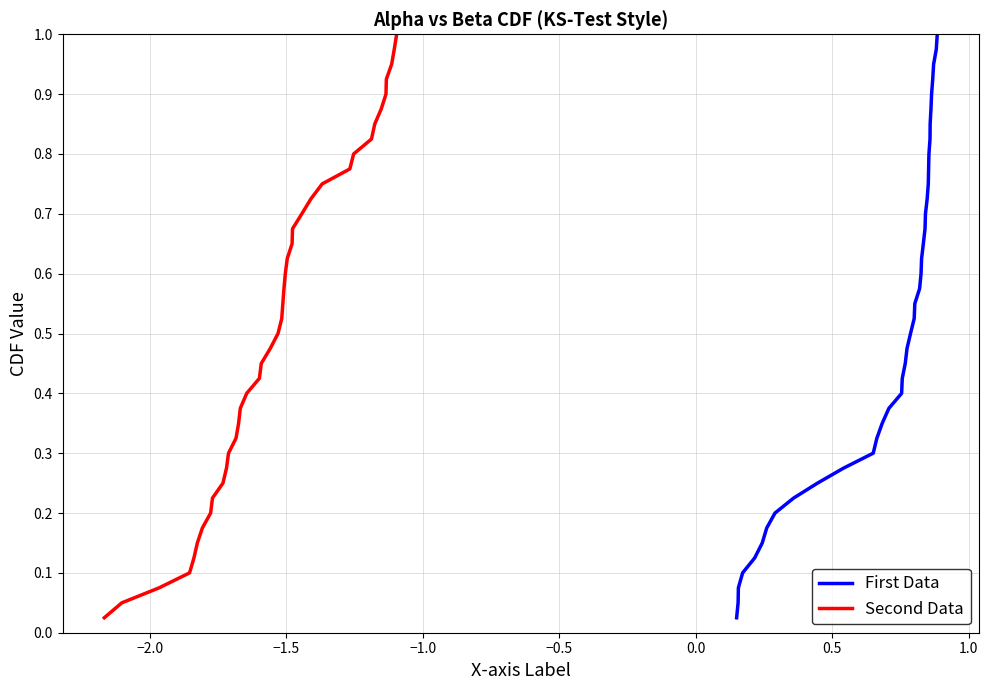

Reading right to left, transcribe all the data shown in this chart.

alpha: 1.0	1.0	0.9	0.9	0.9	0.9	0.8	0.8	0.8	0.8	0.8	0.7	0.7	0.7	0.7	0.6	0.6	0.6	0.6	0.5	0.5	0.5	0.5	0.4	0.4	0.4	0.3	0.3	0.3	0.3	0.2	0.2	0.2	0.2	0.1	0.1	0.1	0.1	0.1	0.0
beta: 1.0	1.0	0.9	0.9	0.9	0.9	0.8	0.8	0.8	0.8	0.8	0.7	0.7	0.7	0.7	0.6	0.6	0.6	0.6	0.5	0.5	0.5	0.5	0.4	0.4	0.4	0.3	0.3	0.3	0.3	0.2	0.2	0.2	0.2	0.1	0.1	0.1	0.1	0.1	0.0